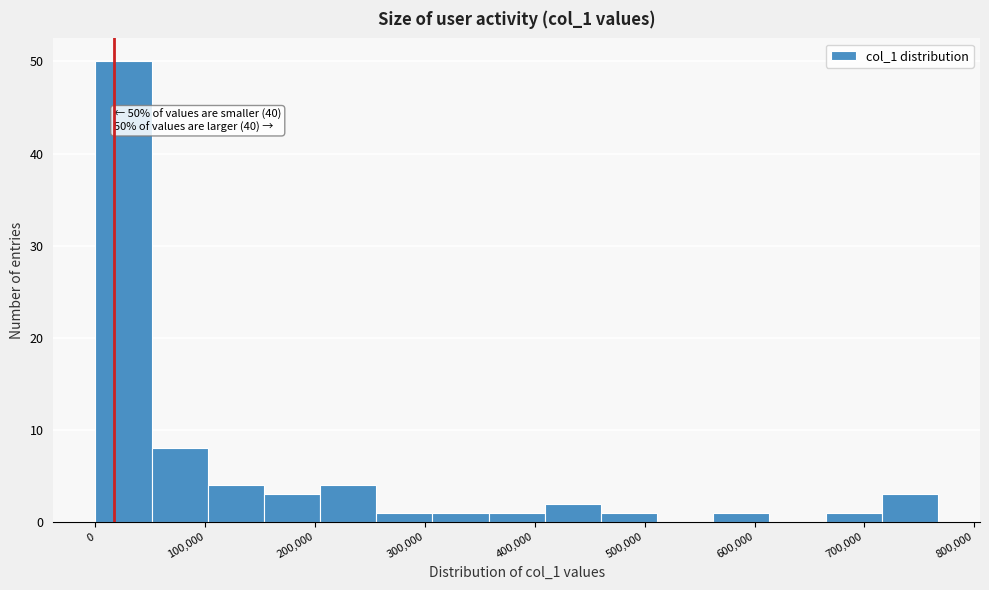

Over which range of the x-axis is the bar tallest?

0 to 50000